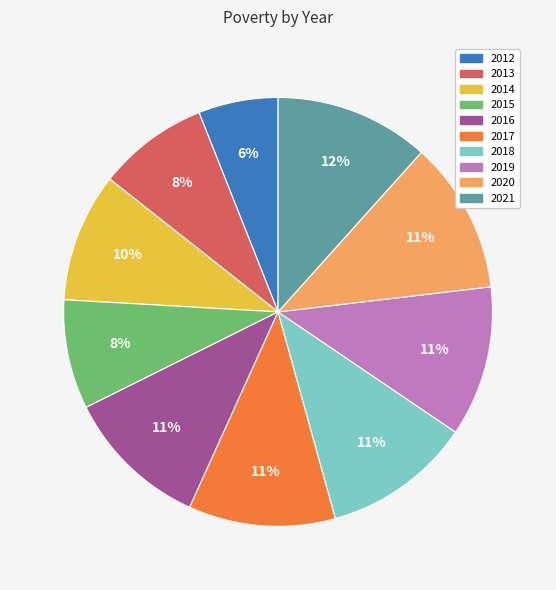

To the nearest percent, what is the difference between the largest and smallest slice percentages?

6%